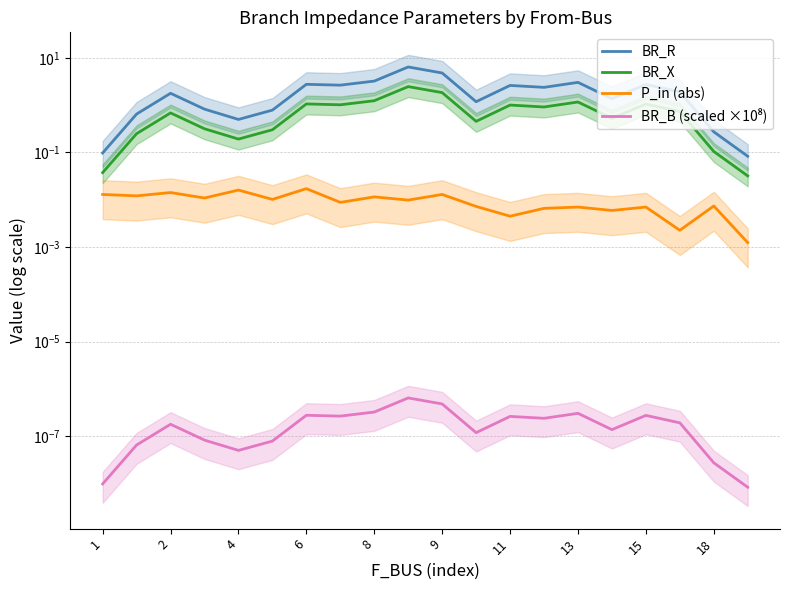

Is the value of P_in (abs) at 11 greater than the value of BR_B (scaled ×10⁸) at 19?

Yes